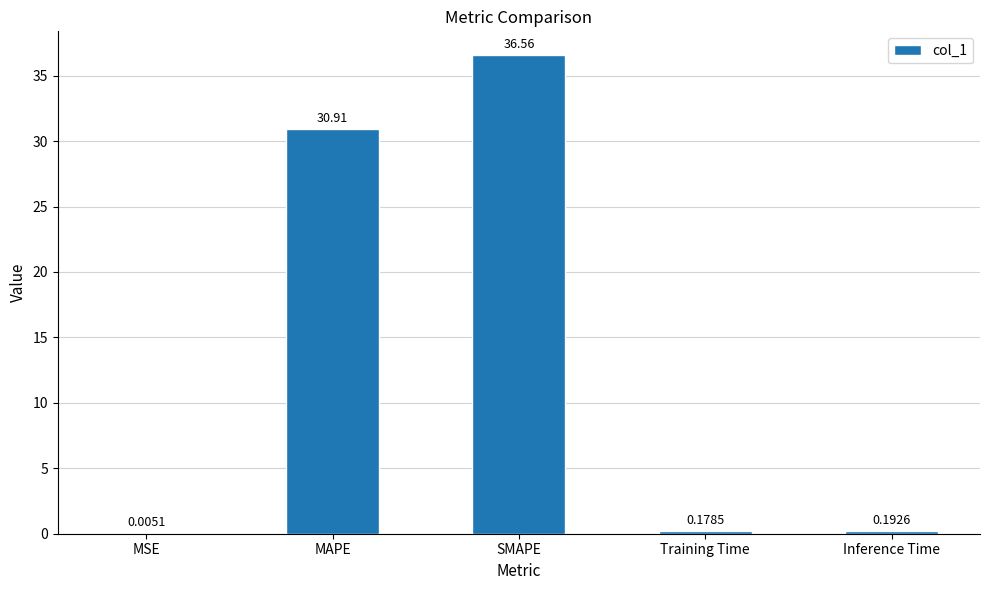

What is the difference between the values at Inference Time and MAPE?

30.7